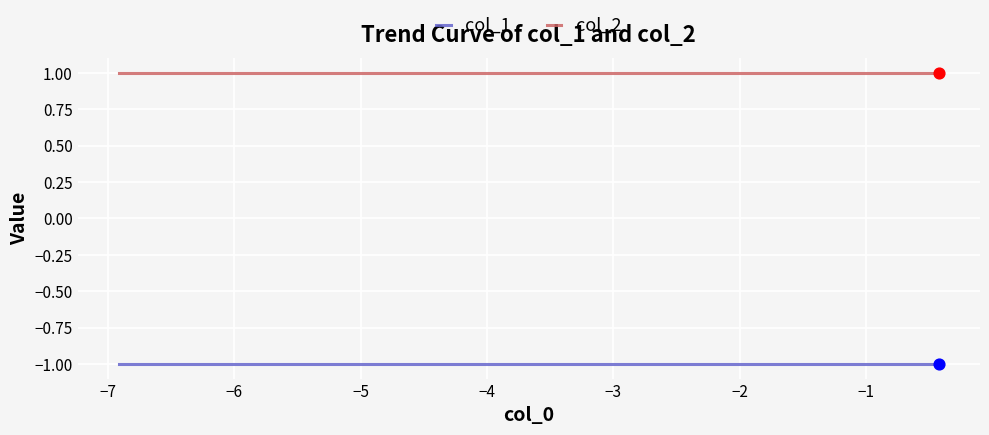

Which series has the largest total across all categories?

col_2